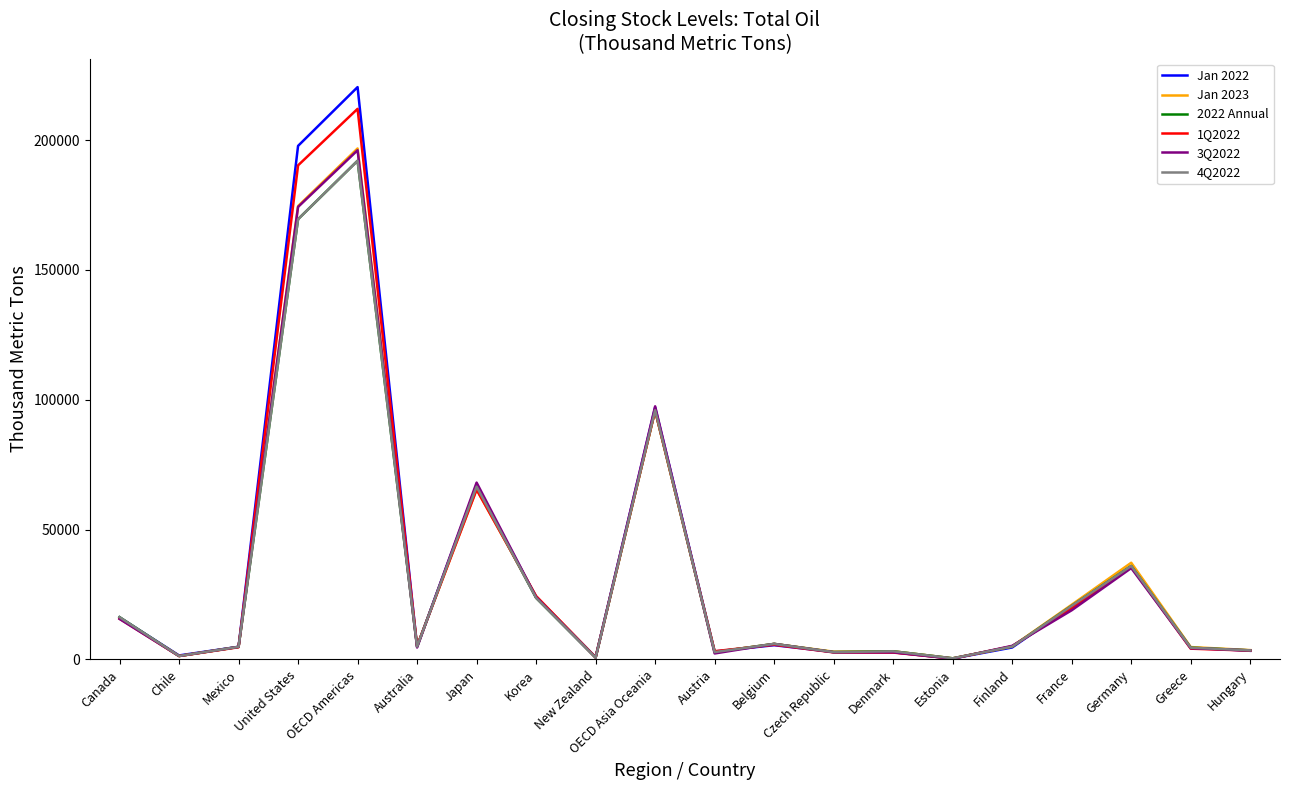

Is the value of 2022 Annual at Austria greater than the value of 4Q2022 at Mexico?

No